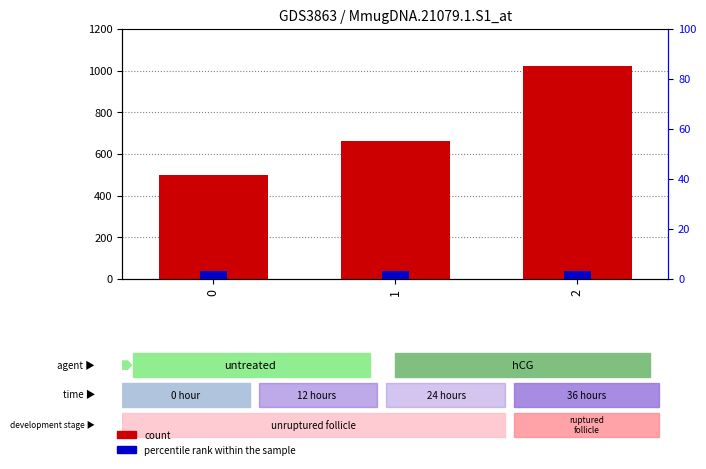

What is the maximum value shown in the chart?

1020